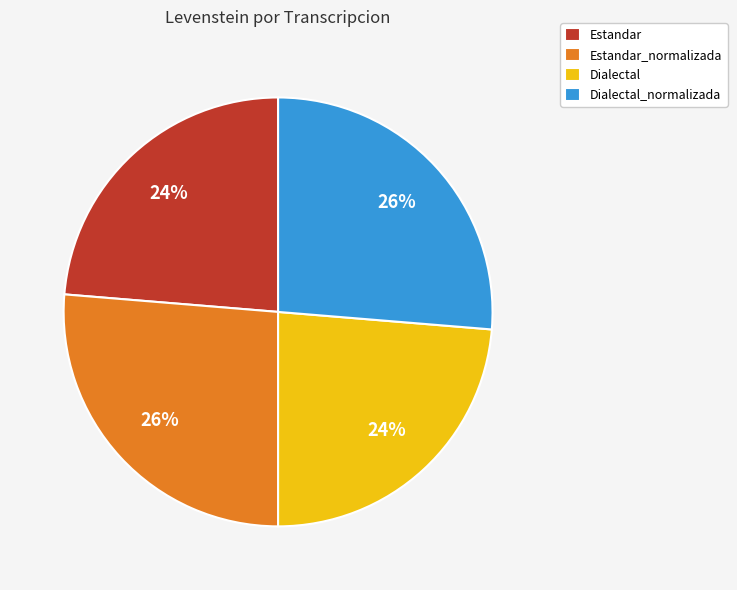

Combined, do Estandar_normalizada and Dialectal_normalizada account for over 50%?

Yes